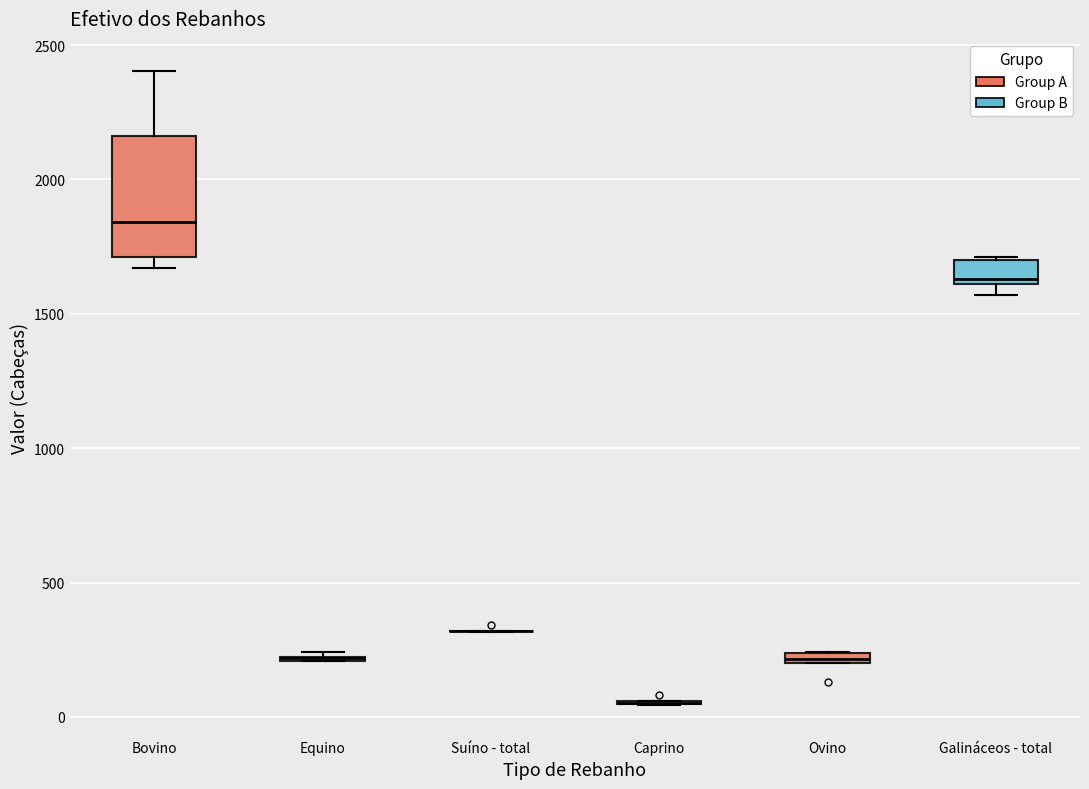

Comparing the boxes themselves (not the whiskers), which one is the tallest?

Bovino